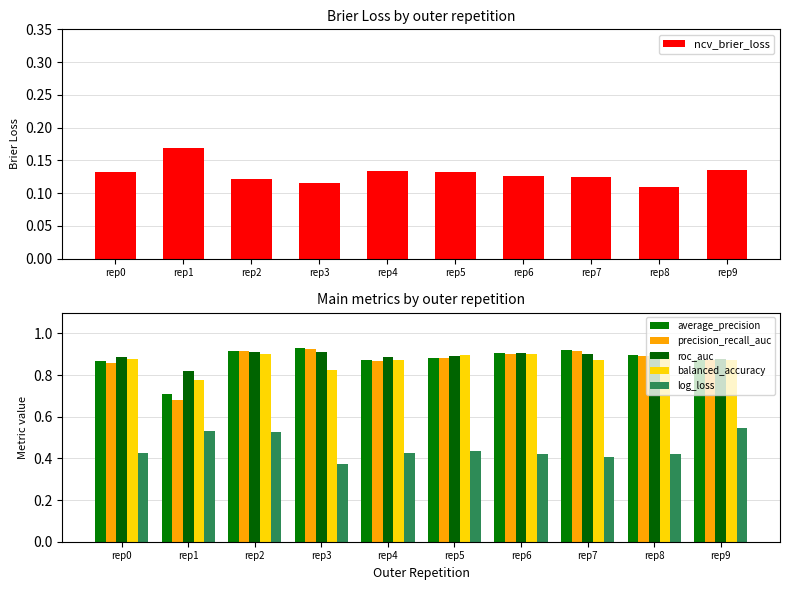

The balanced_accuracy series shows 0.9 at rep2. True or false?

True